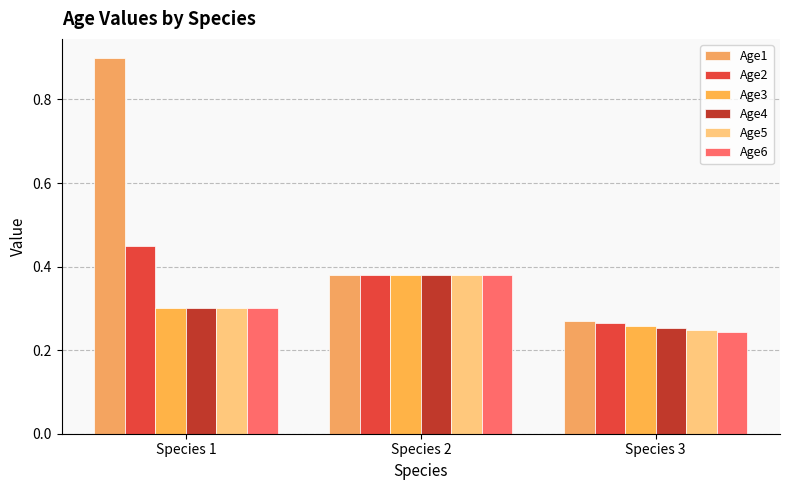

Which series has the largest range (max minus min)?

Age1